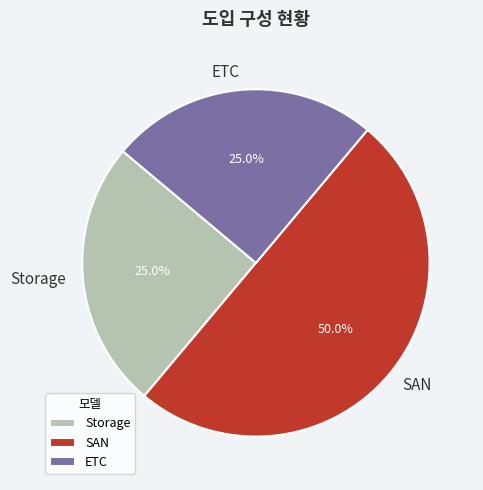

What percentage is the SAN slice, to the nearest percent?

50%